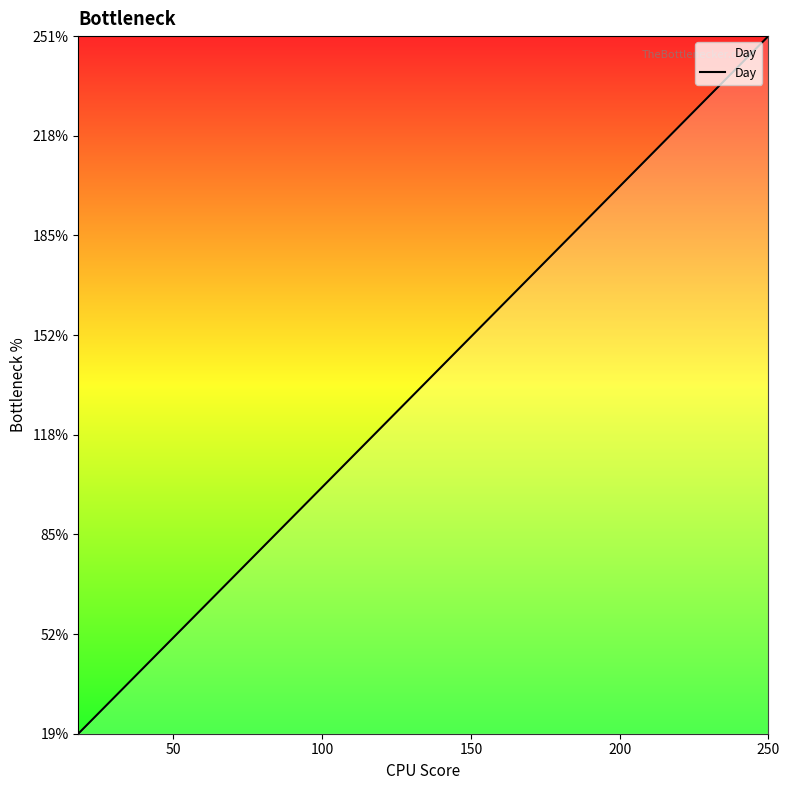

What is the minimum value shown in the chart?

19